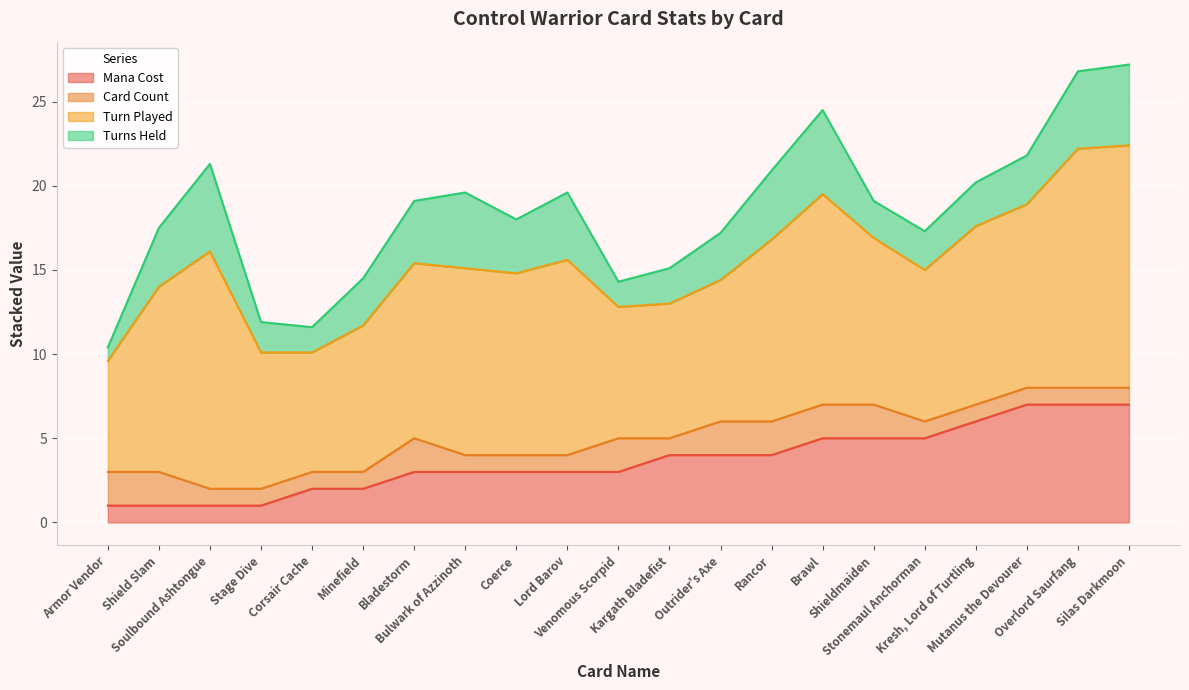

True or false: Turn Played and Mana Cost cross at least once.

False